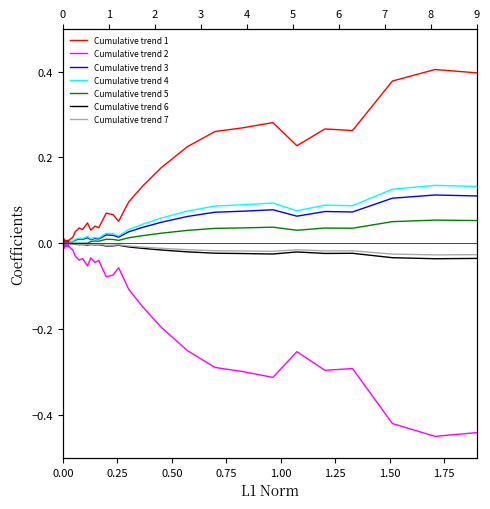

The value at 17-3 is -0.0. True or false?

False